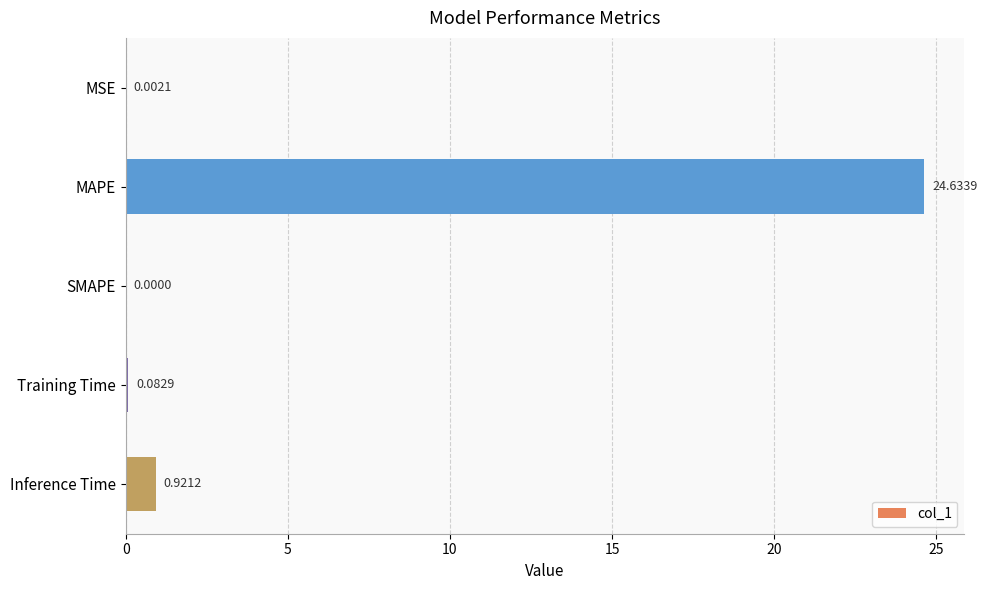

Which category has the highest value across all series?

MAPE